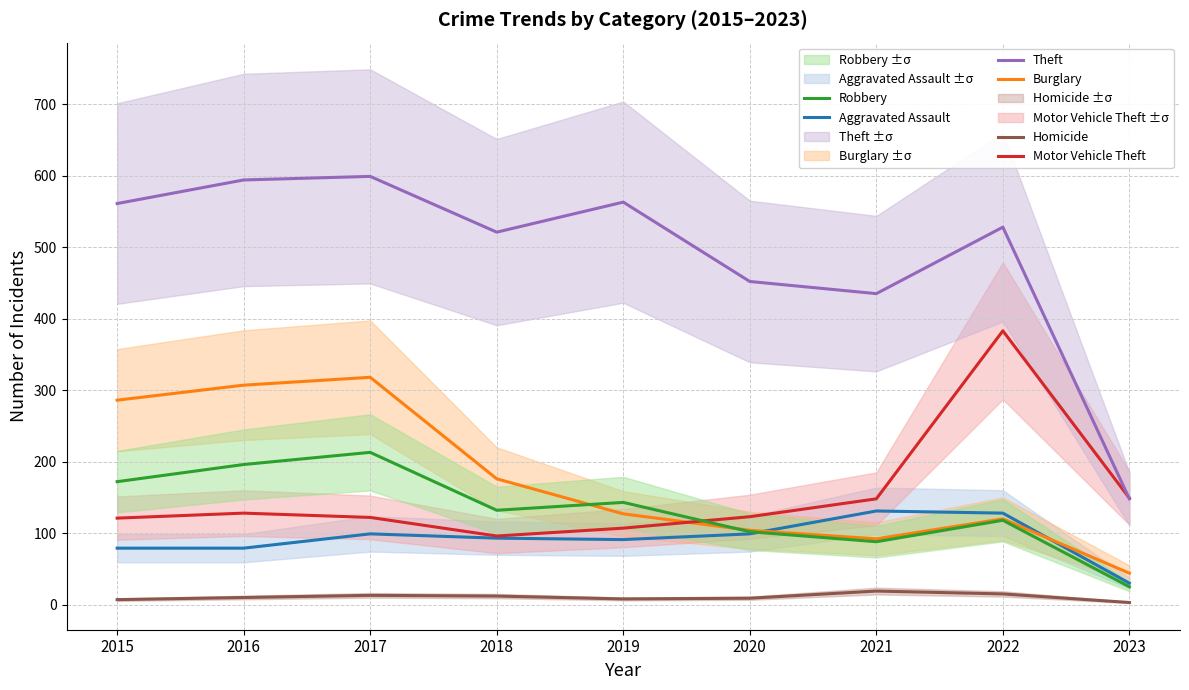

List the series in order of their peak value, lowest first.

Homicide, Aggravated Assault, Robbery, Burglary, Motor Vehicle Theft, Theft